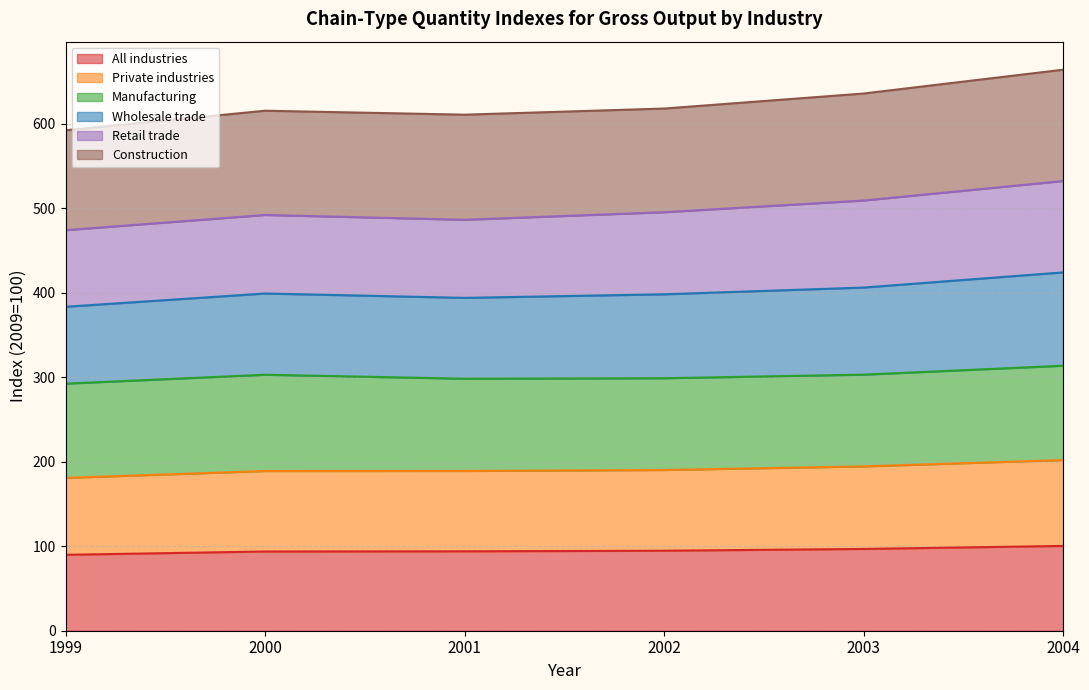

What is the lowest value of the All industries series?

89.8